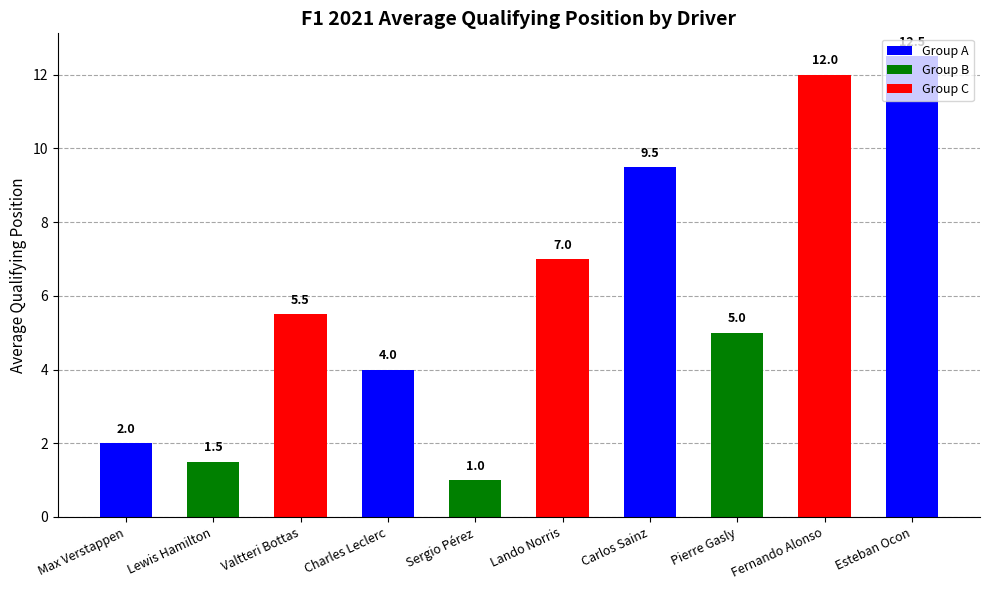

List the labels in order of value, smallest first.

Sergio Pérez, Lewis Hamilton, Max Verstappen, Charles Leclerc, Pierre Gasly, Valtteri Bottas, Lando Norris, Carlos Sainz, Fernando Alonso, Esteban Ocon